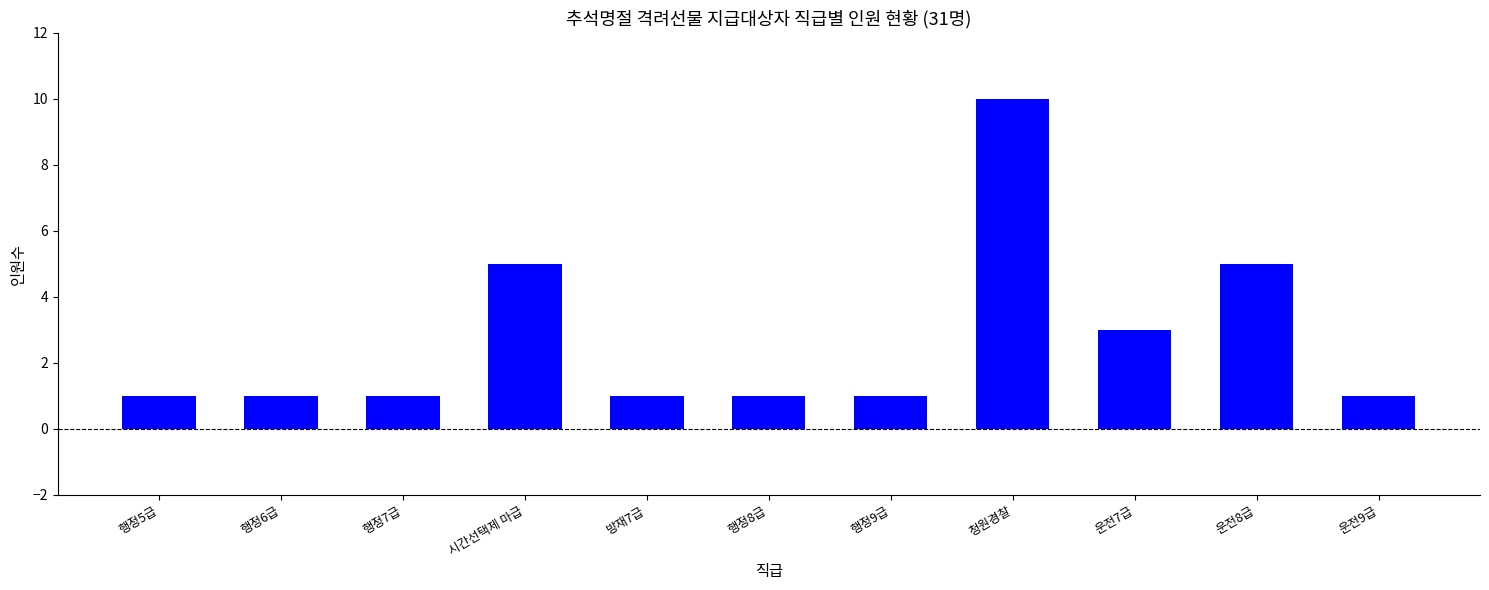

Reading left to right, what are all the values shown in this chart?

행정5급=1	행정6급=1	행정7급=1	시간선택제 마급=5	방재7급=1	행정8급=1	행정9급=1	청원경찰=10	운전7급=3	운전8급=5	운전9급=1